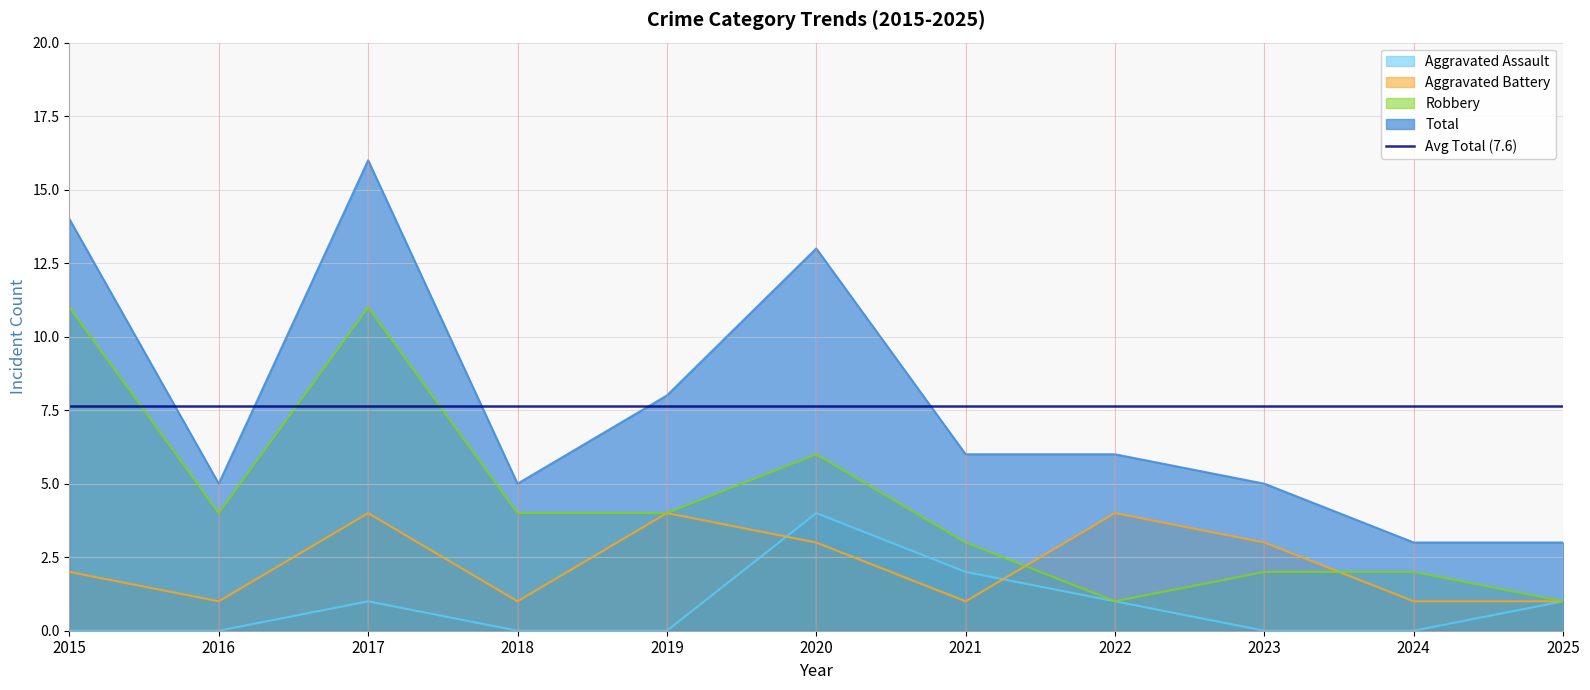

What is the total value across all series at 2016?

10